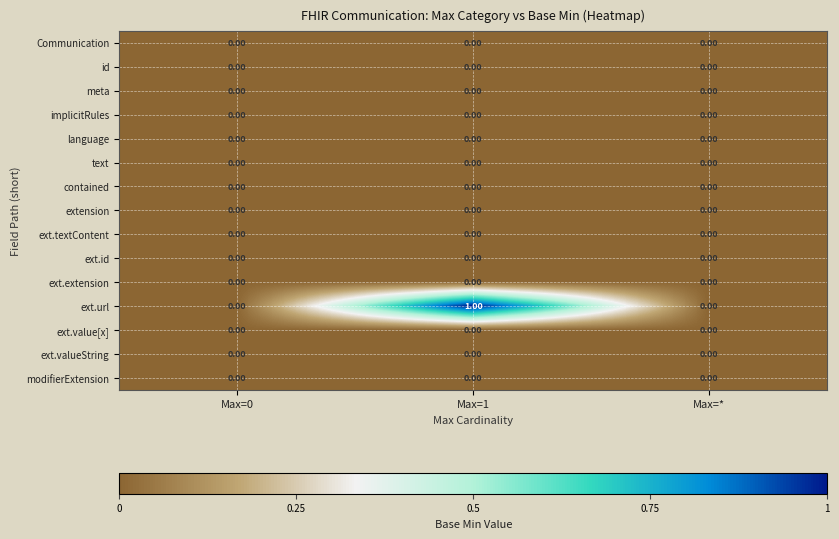

At which category is the sum across all series the highest?

Max=1